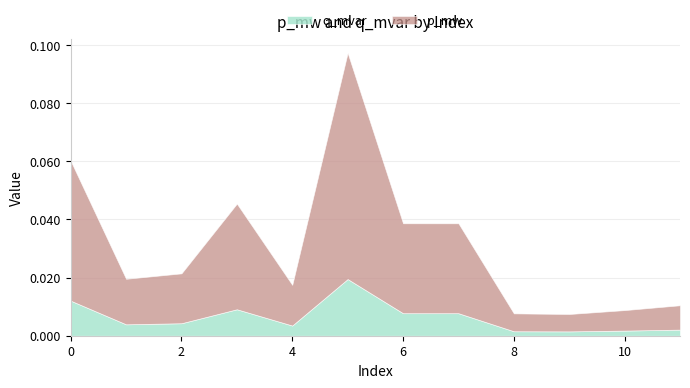

How many lines are shown in the chart?

2